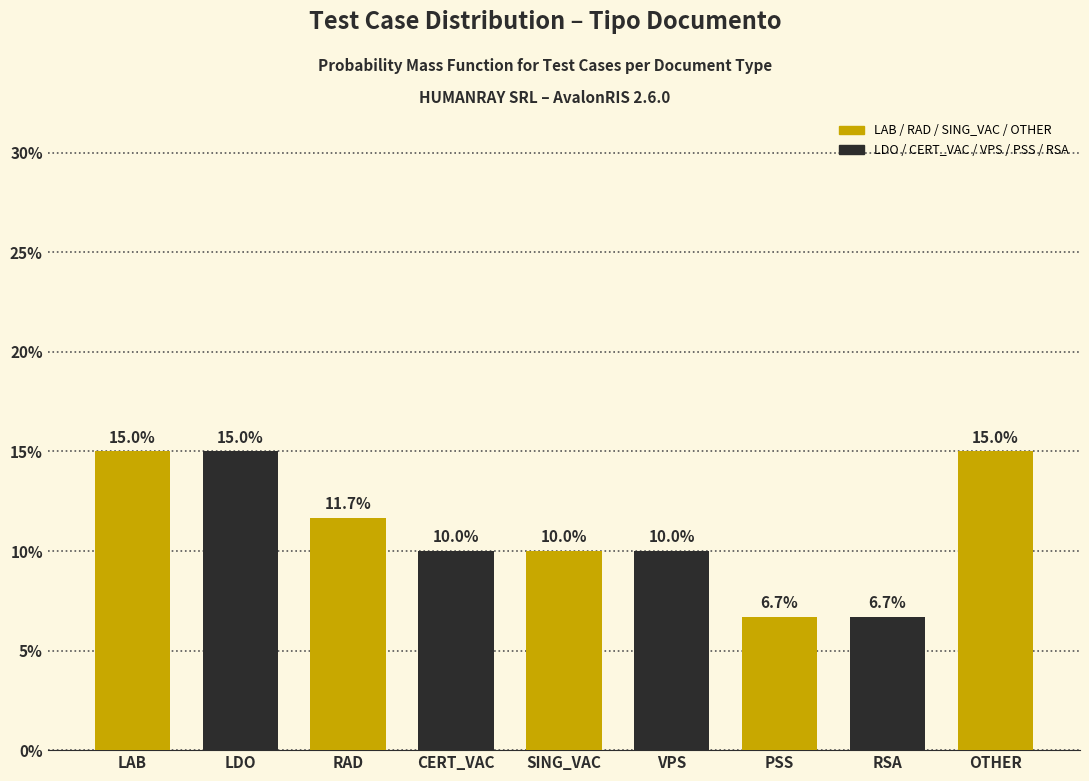

Reading right to left, what are all the values shown in this chart?

OTHER=15.0	RSA=6.7	PSS=6.7	VPS=10.0	SING_VAC=10.0	CERT_VAC=10.0	RAD=11.7	LDO=15.0	LAB=15.0